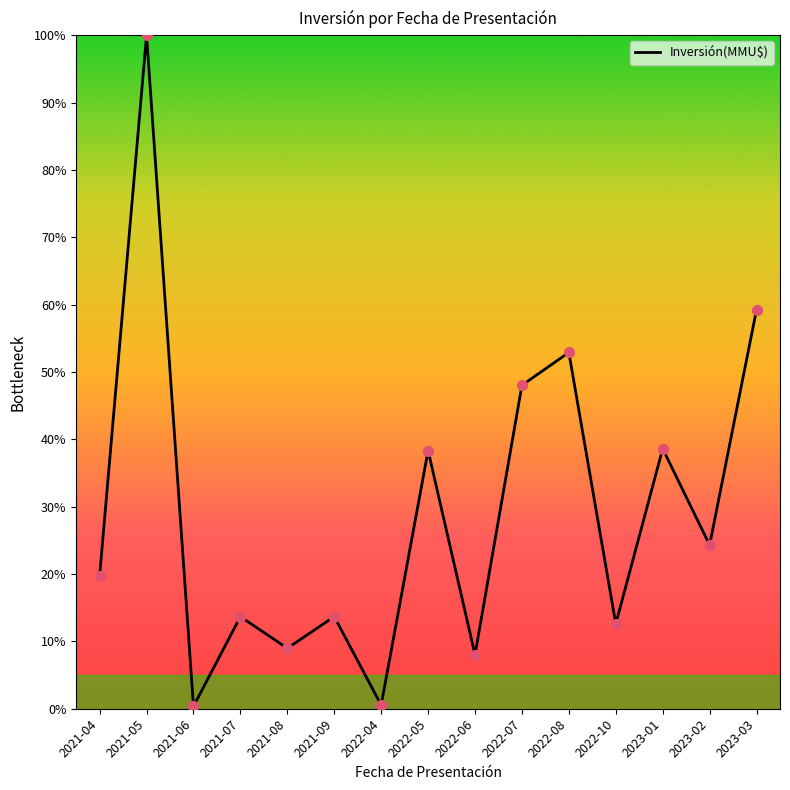

Which has a higher value, 2022-06 or 2021-08?

2021-08